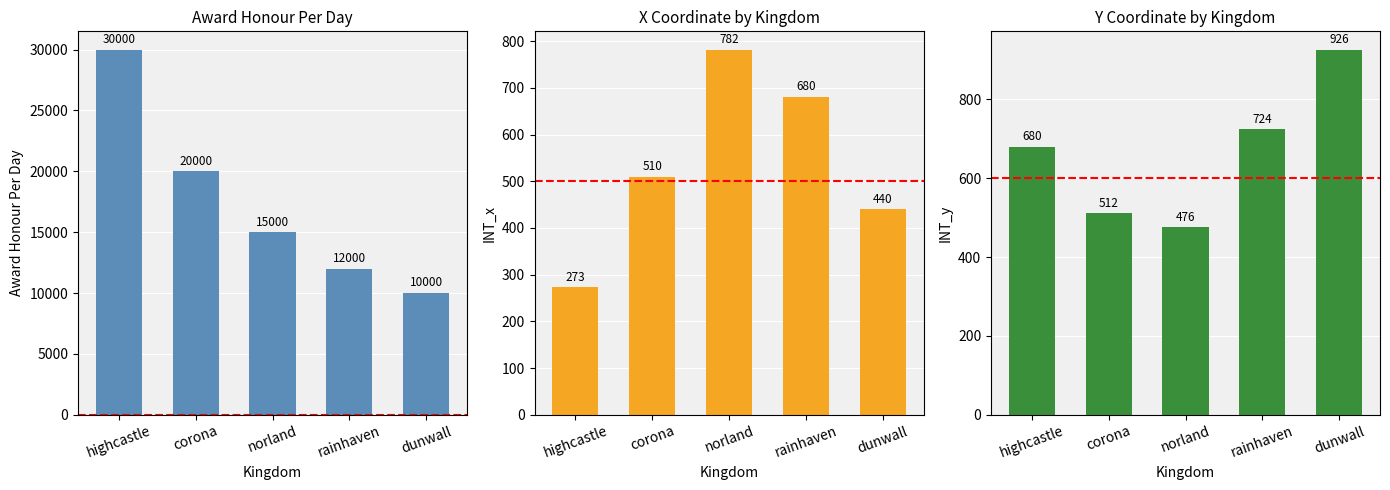

Read the INT_y value at corona.

512